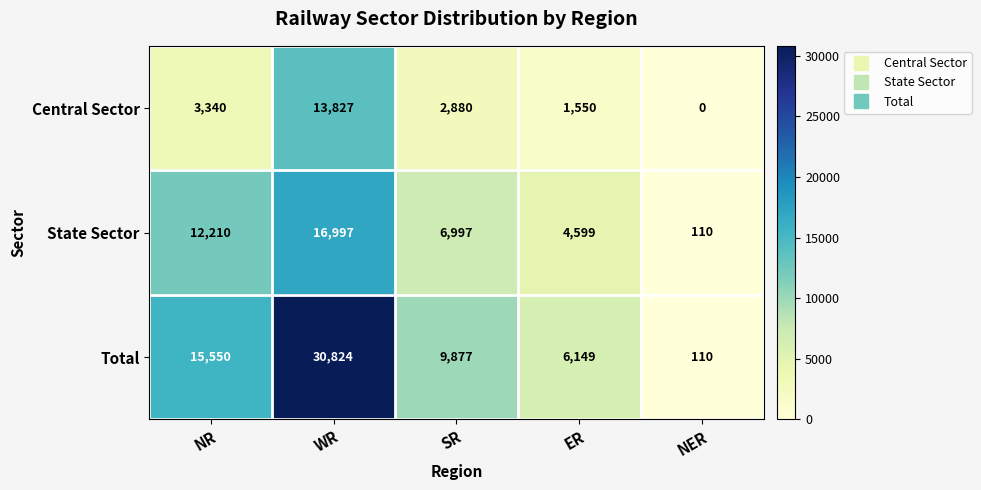

Reading left to right, extract all data points from this chart.

Central Sector: NR=3340	WR=13827	SR=2880	ER=1550	NER=0
State Sector: NR=12210	WR=16997	SR=6997	ER=4599	NER=110
Total: NR=15550	WR=30824	SR=9877	ER=6149	NER=110